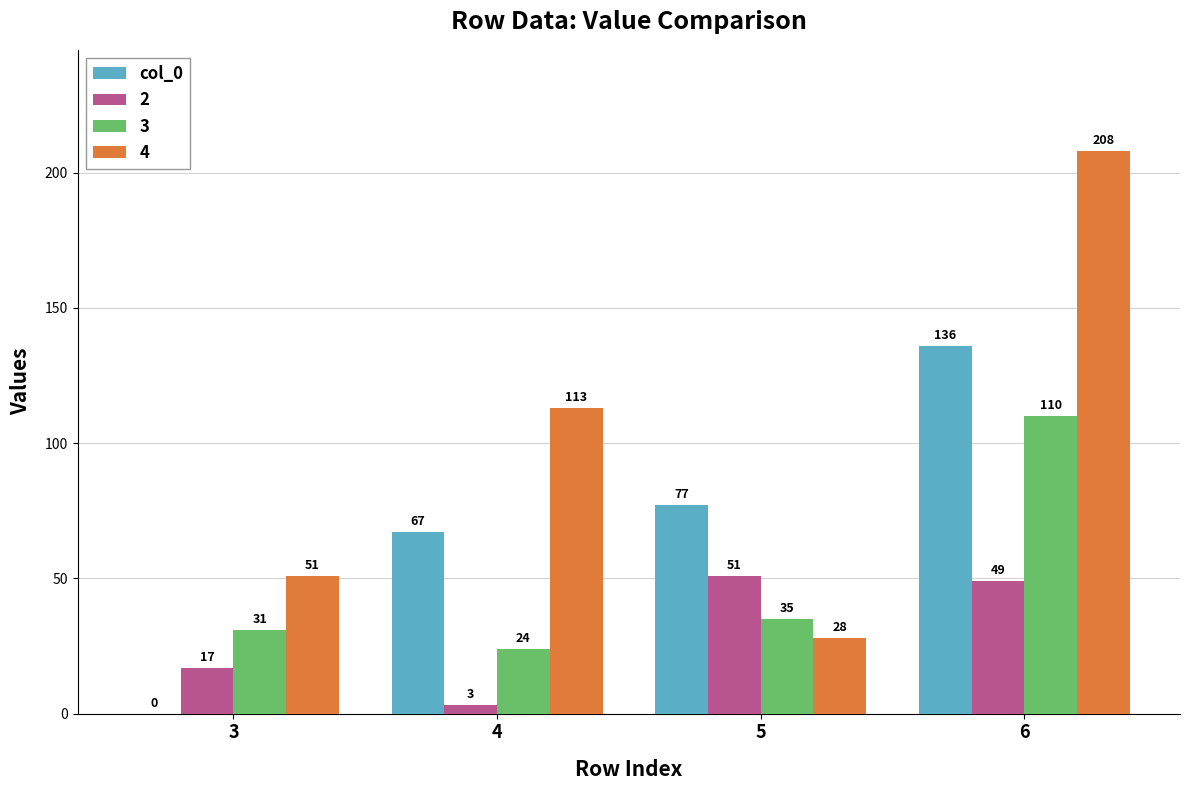

What is the sum of the 2 values at 3 and 5?

68